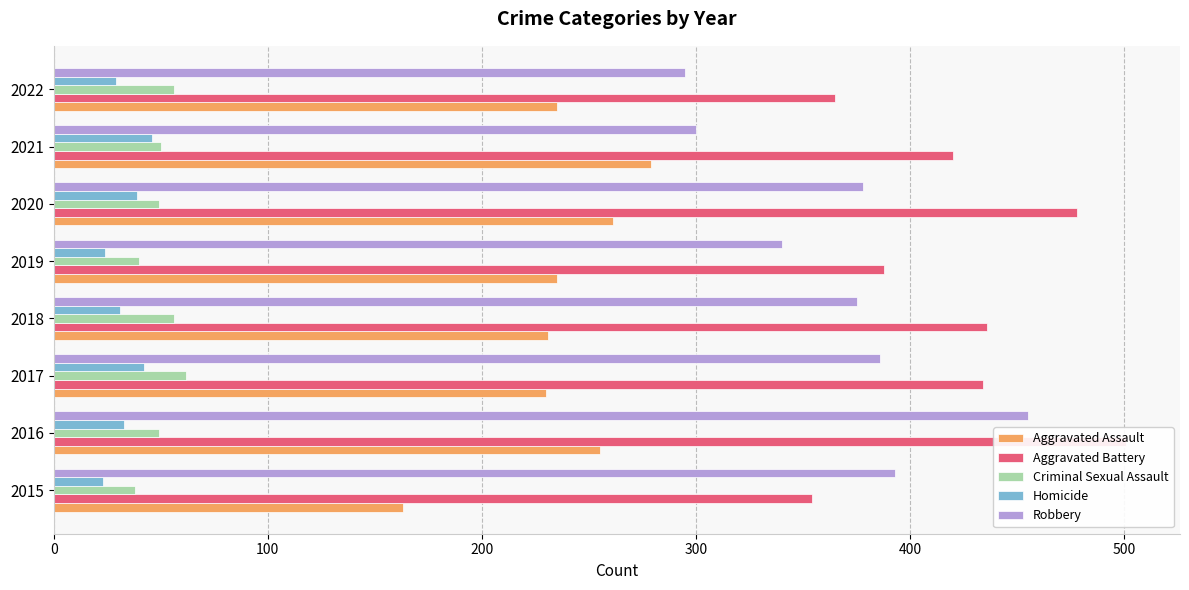

Is it true that Aggravated Battery equals 496 at 2022?

False